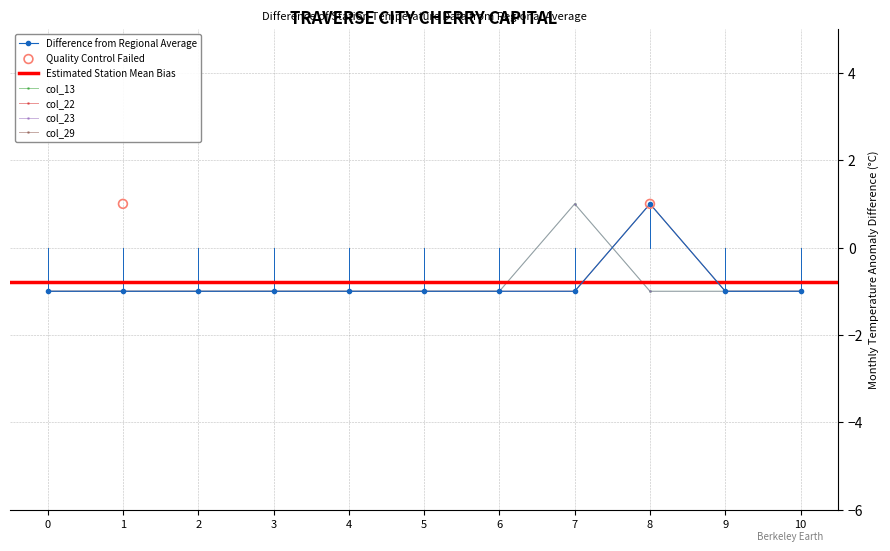

Which series has the largest total across all categories?

col_4